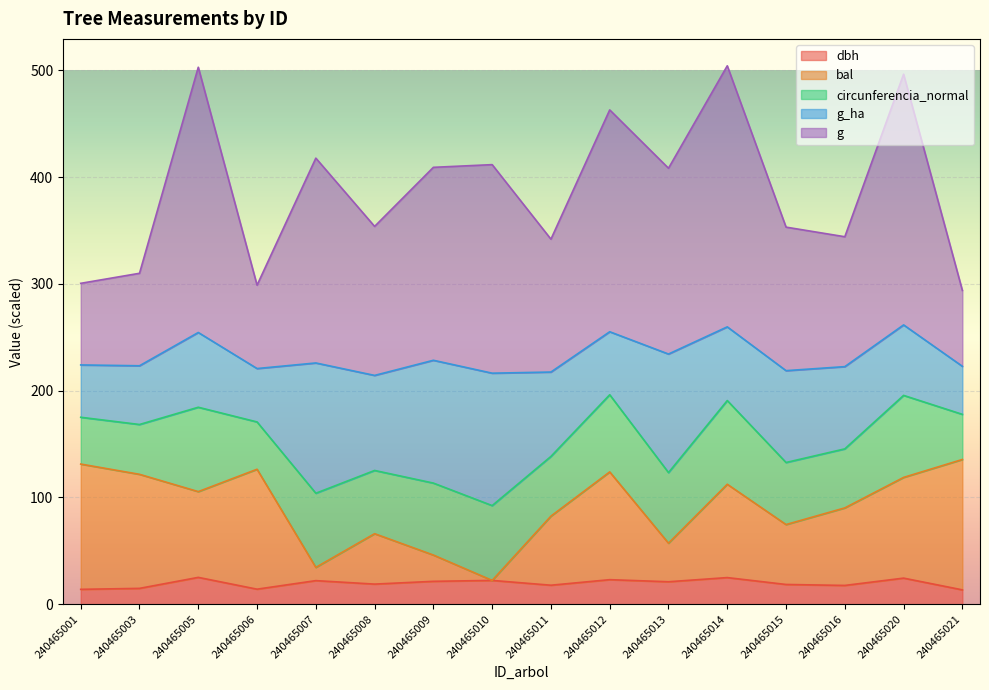

Is it true that dbh equals 14.8 at 240465003?

True